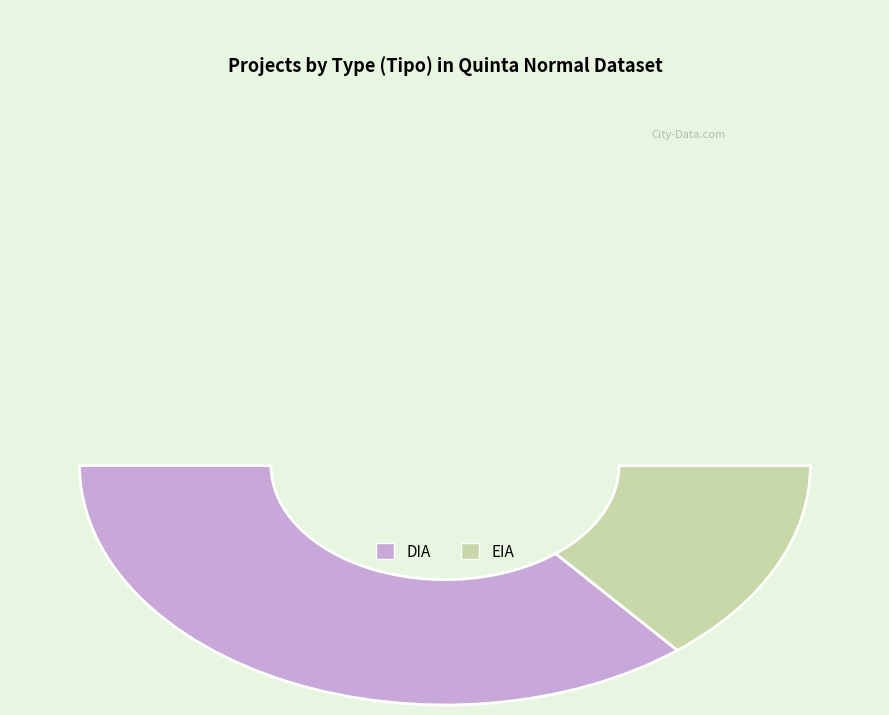

Does DIA represent more than half of the total?

Yes